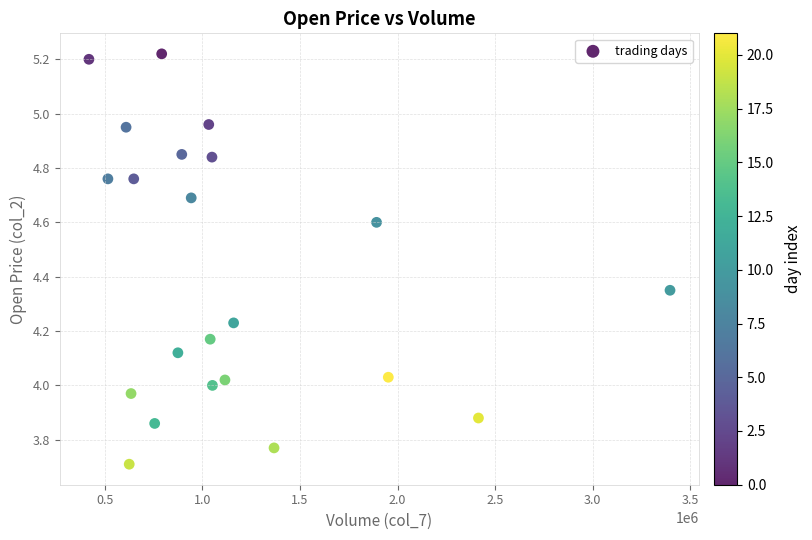

What is the range of X values (max minus min)?

2977152.0